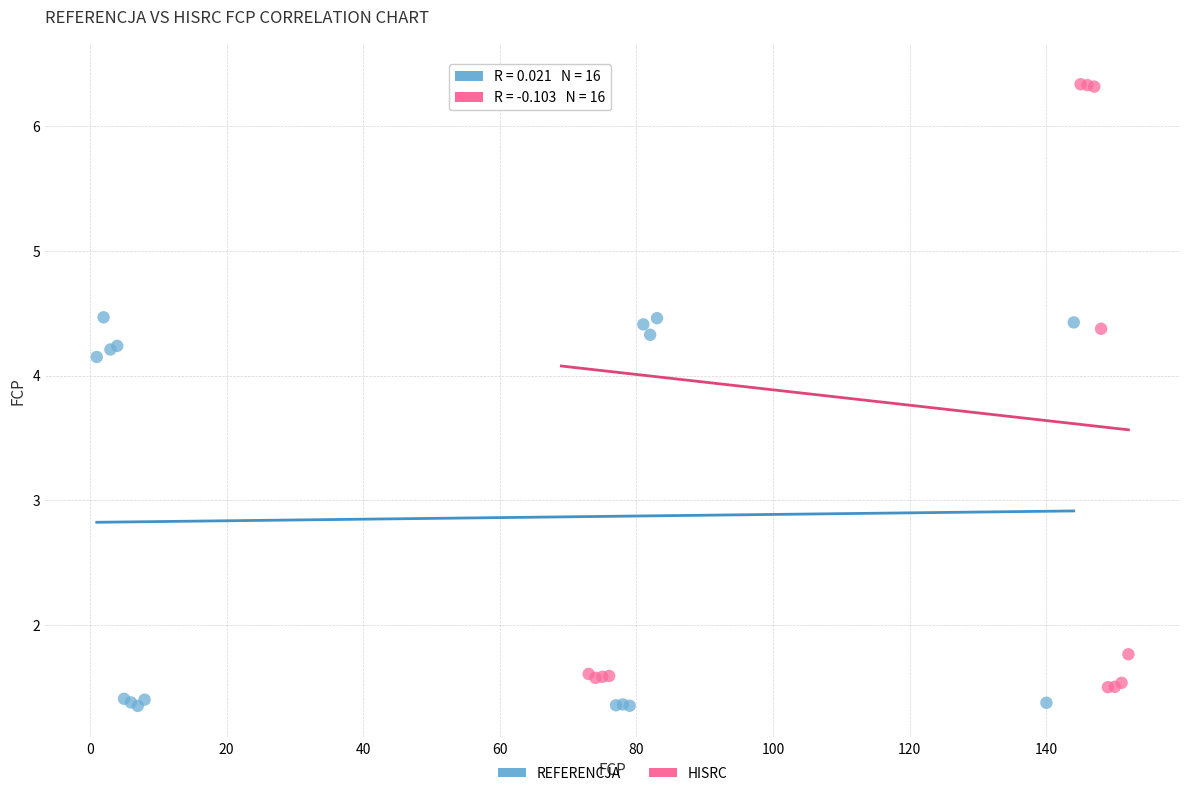

Which series contains the highest Y value?

HISRC